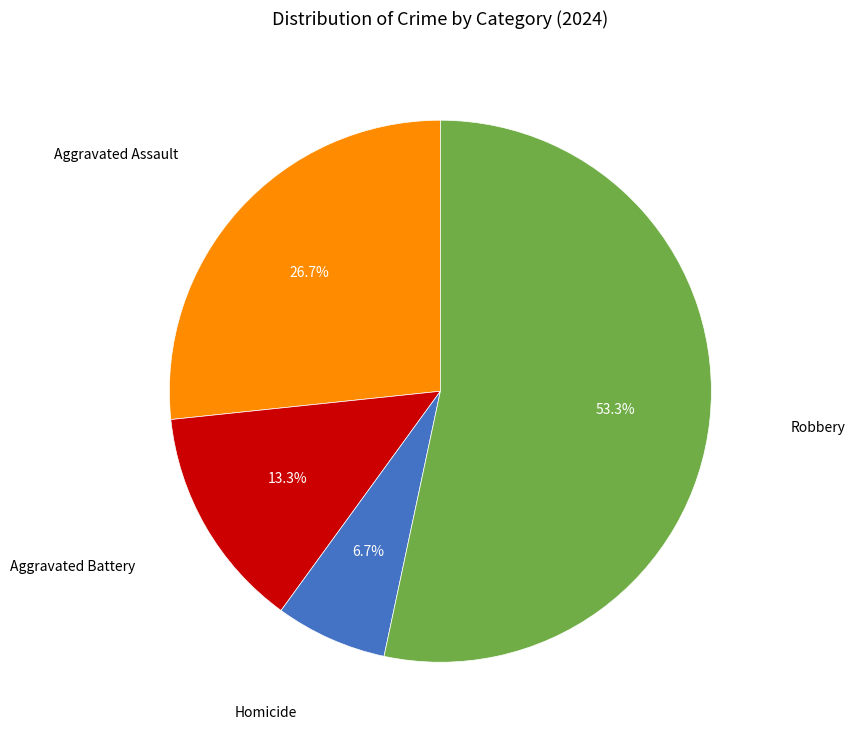

Is there any slice that represents more than half of the pie?

Yes